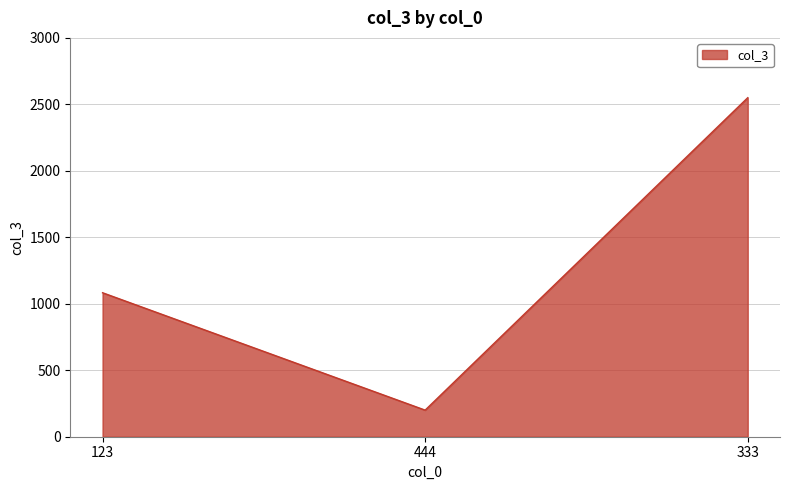

The value at 123 is 1083. True or false?

True